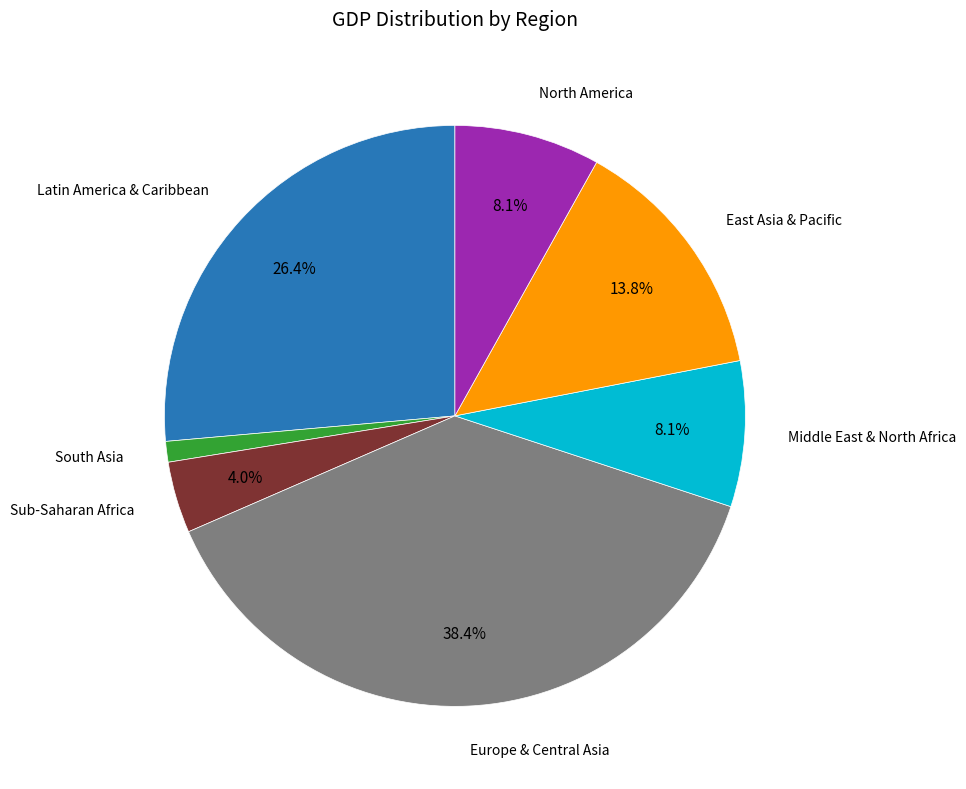

Is there any slice that represents more than half of the pie?

No